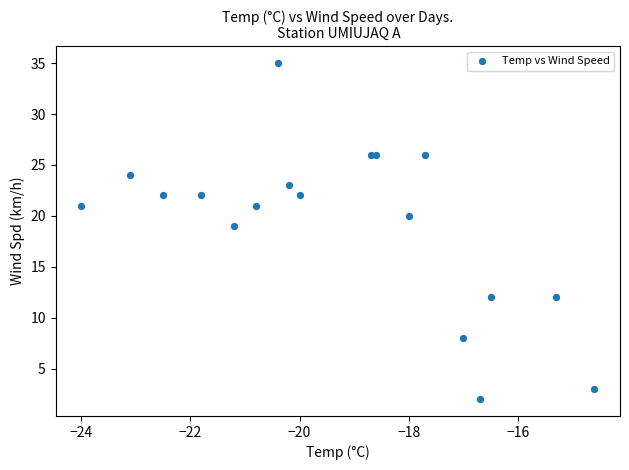

What Y value in the scatter plot is closest to 18?

19